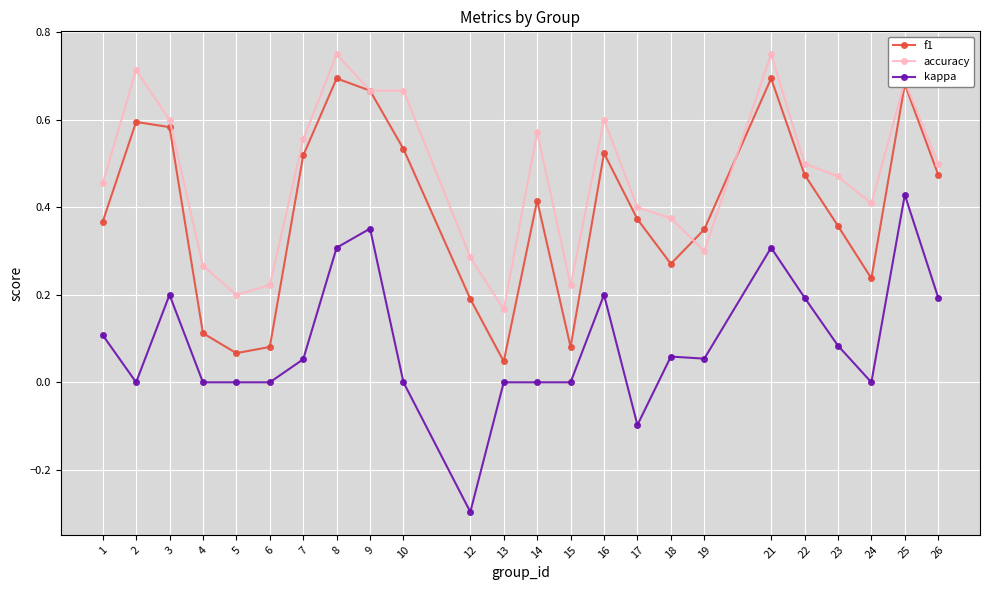

Rank the series by their average value, from highest to lowest.

accuracy, f1, kappa